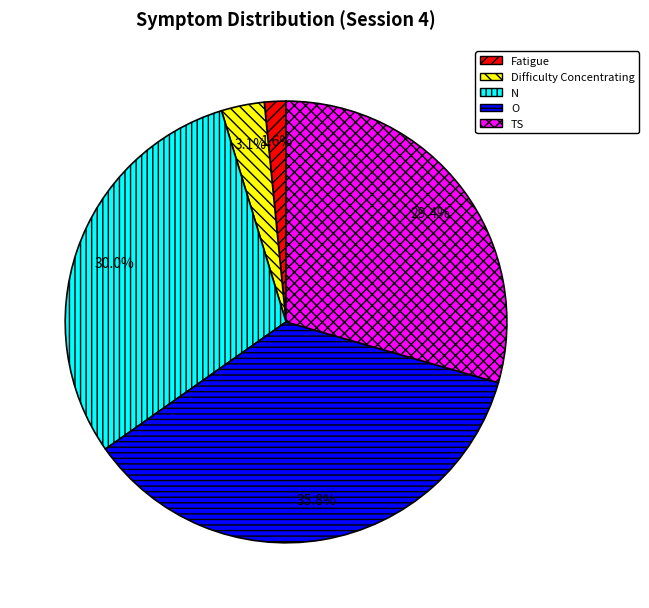

Does O represent more than half of the total?

No